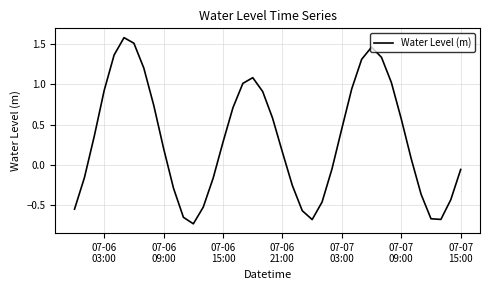

What is the maximum value shown in the chart?

1.6